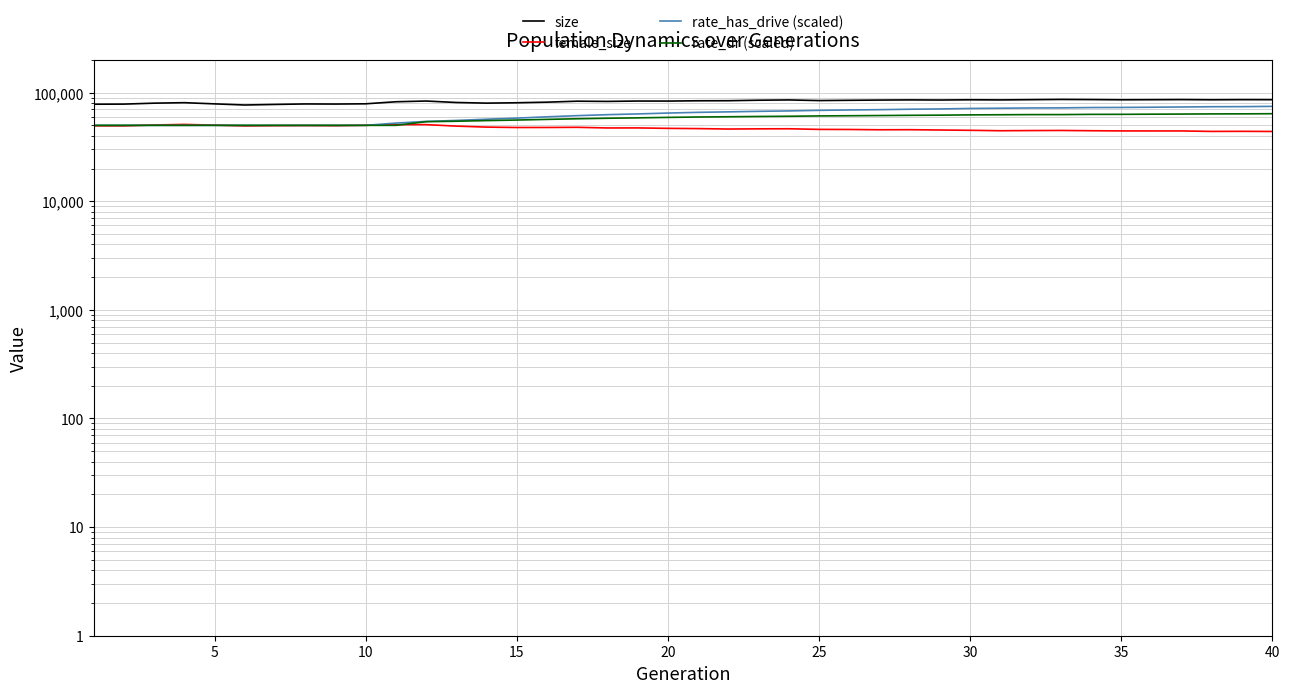

Which series has the largest total across all categories?

size